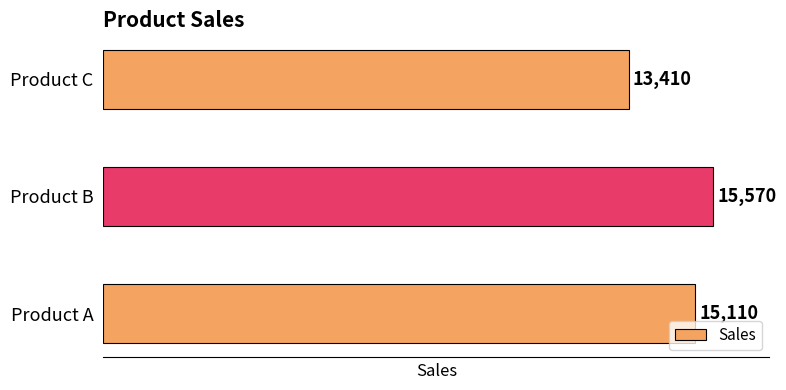

Rank the categories by value from highest to lowest.

Product B, Product A, Product C